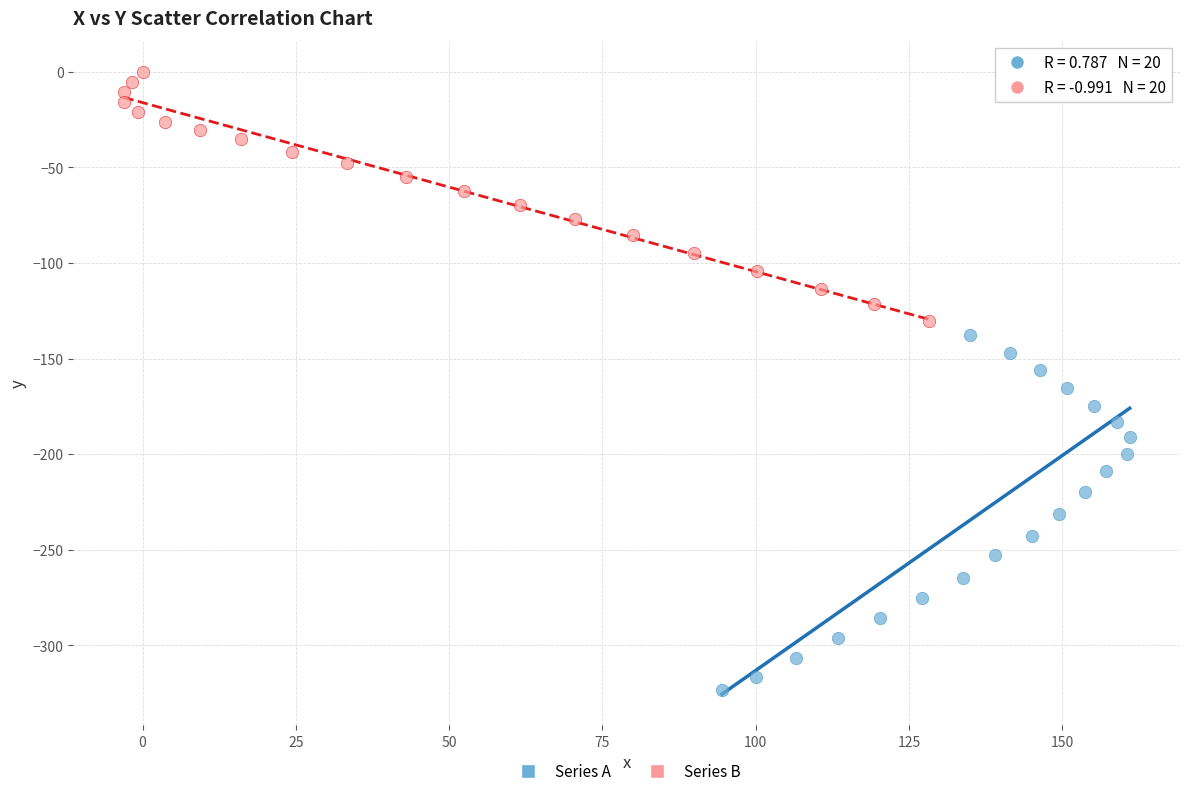

Which series reaches the minimum Y coordinate?

Series A